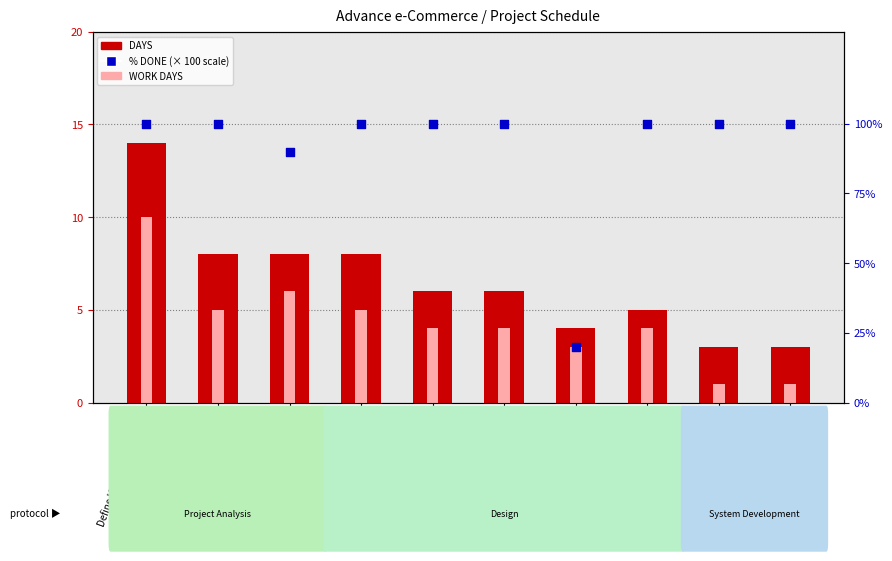

Which series contains the highest Y value?

% DONE